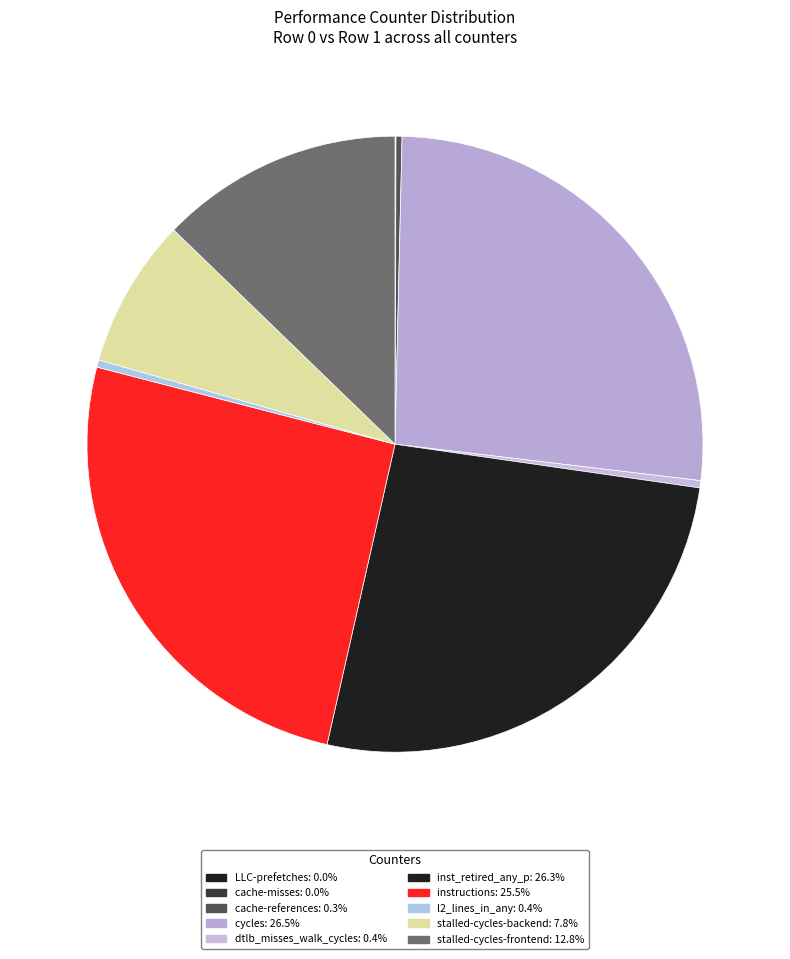

Which slice is the largest?

cycles